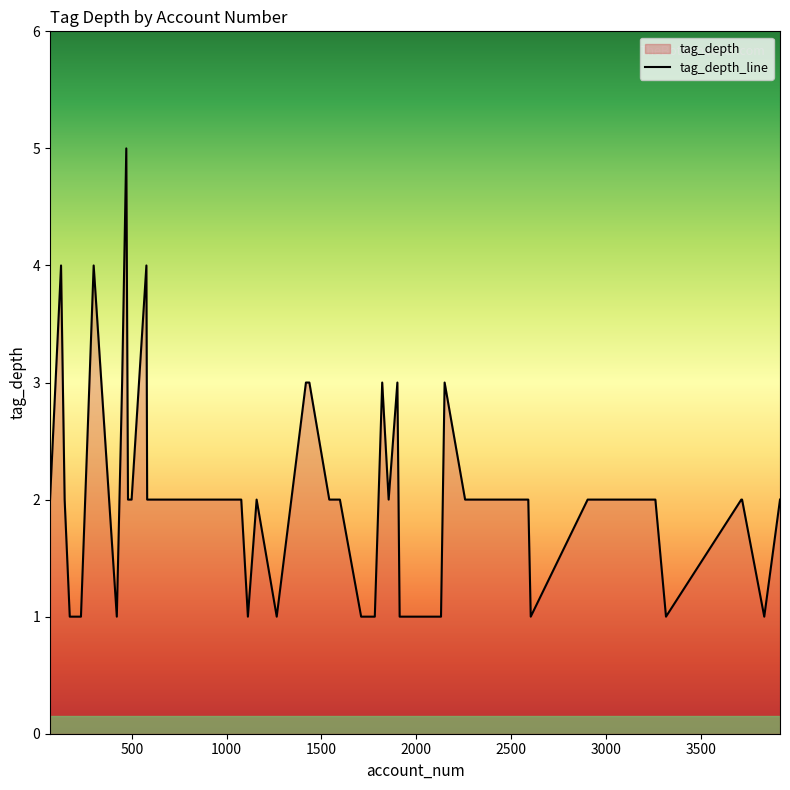

What is the difference between the maximum and minimum values?

4